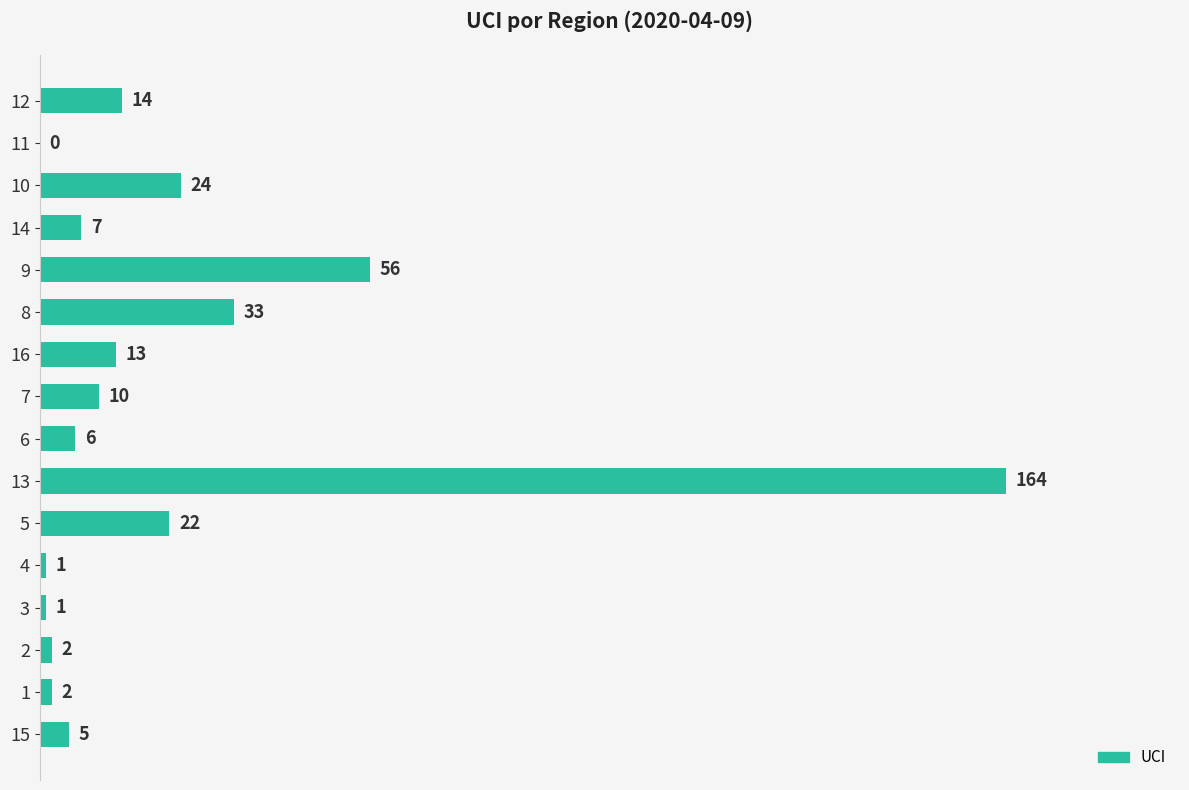

What is the sum of all values?

360